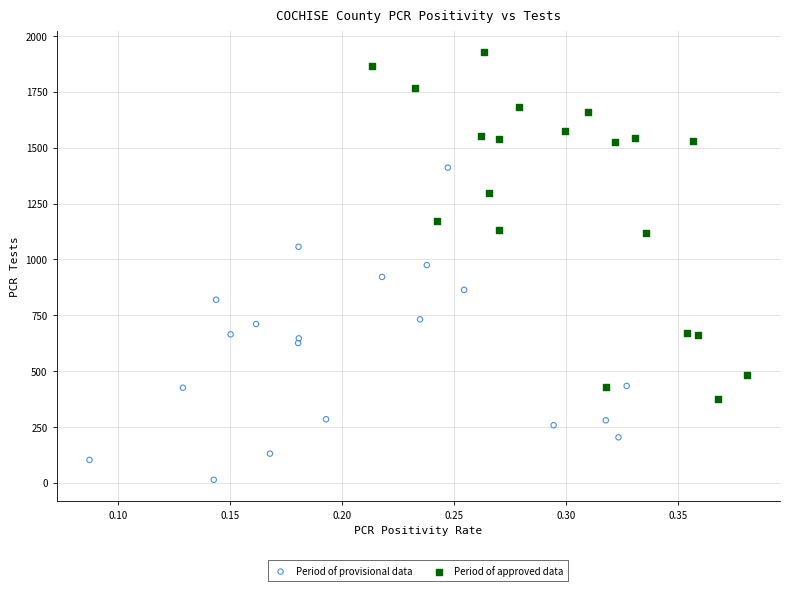

What are all the series names shown in the legend?

Period of provisional data, Period of approved data